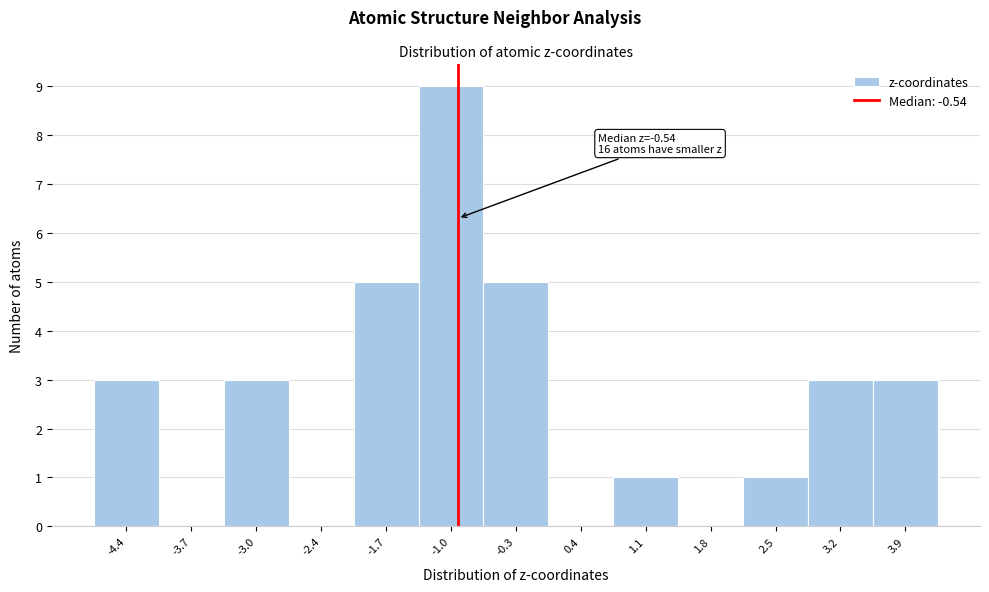

Reading left to right, extract all data points from this chart.

-4.4=3	-3.7=0	-3.0=3	-2.4=0	-1.7=5	-1.0=9	-0.3=5	0.4=0	1.1=1	1.8=0	2.5=1	3.2=3	3.9=3